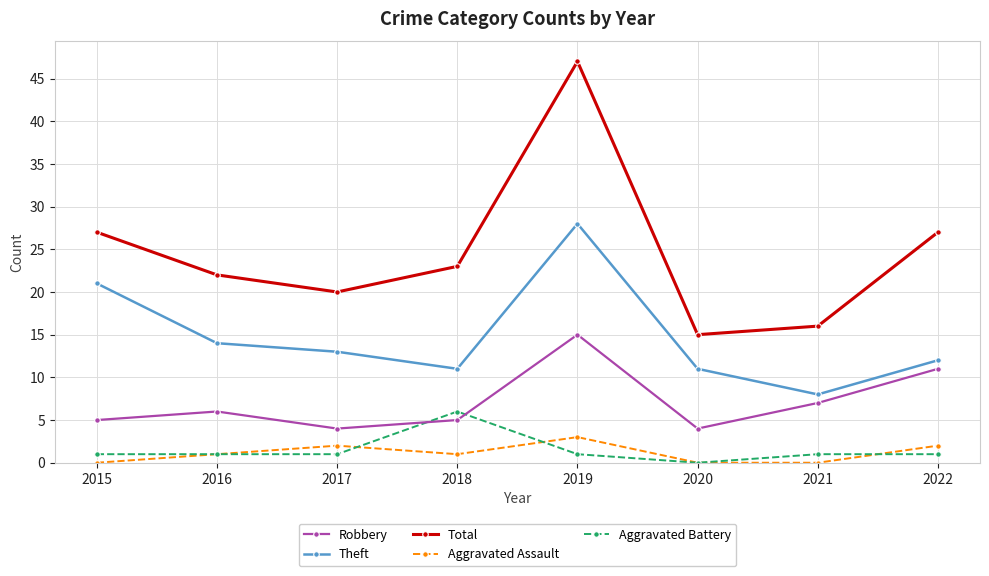

What value does the Total series have at 2022?

27